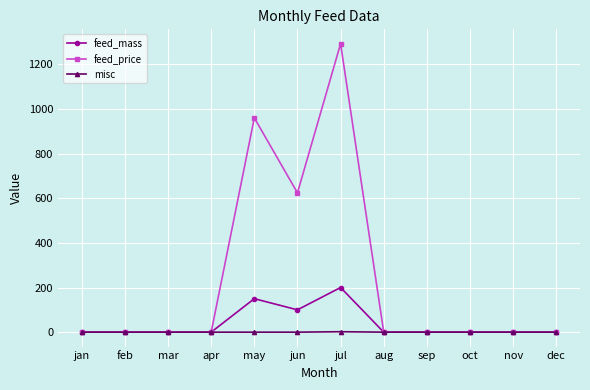

What is the label of the 10th point from the left?

oct